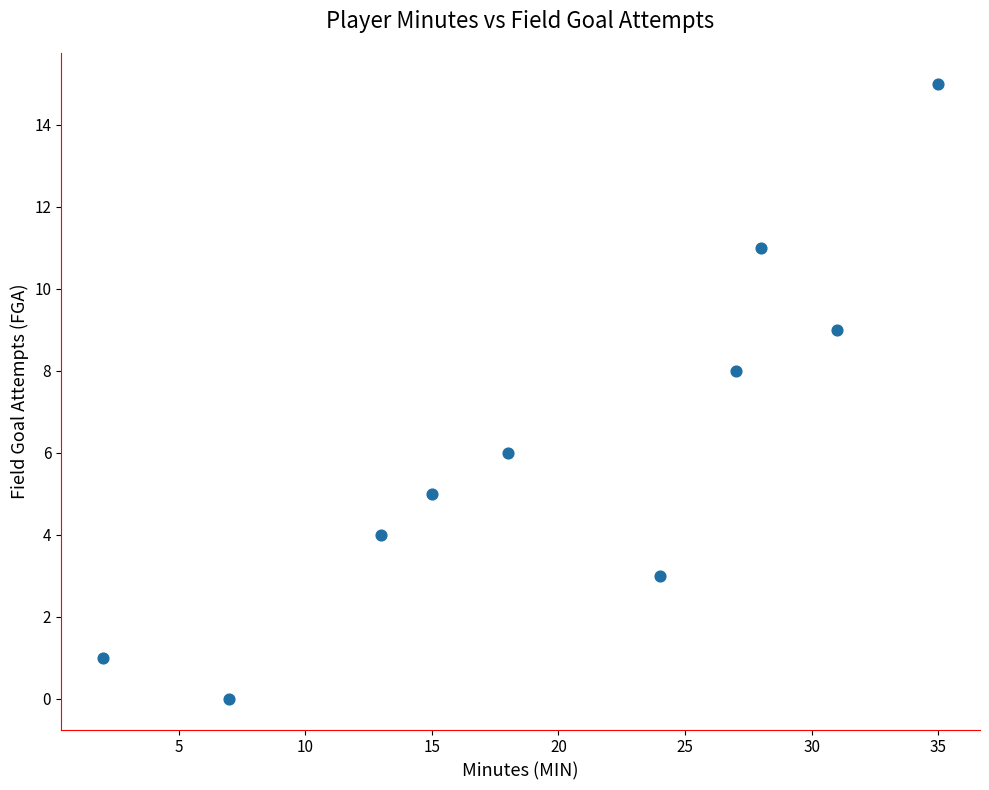

What is the average Y value?

6